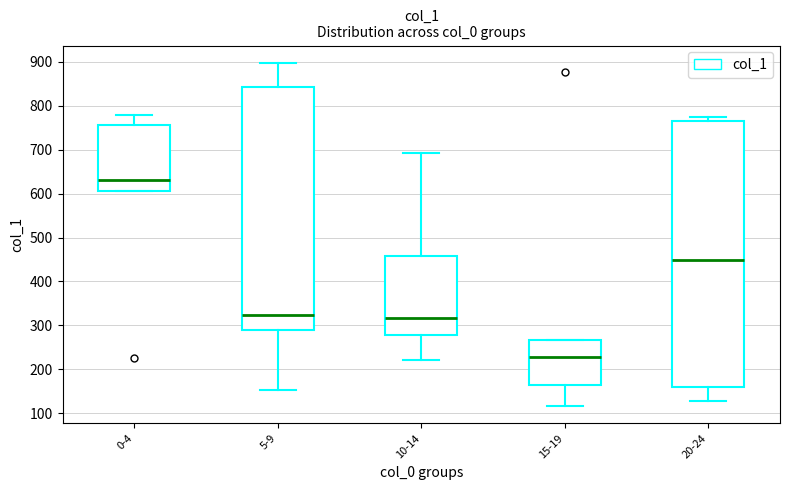

Reading left to right, transcribe this box plot: for each box, give where its median line is, the range the box spans, and where its two whiskers end, as read against the y-axis. The values are not printed on the chart, so give them approximately, as read against the axis.

0-4: median 630, box 610 to 760, whiskers 610 to 780
5-9: median 320, box 290 to 840, whiskers 150 to 900
10-14: median 320, box 280 to 460, whiskers 220 to 690
15-19: median 230, box 160 to 270, whiskers 120 to 270
20-24: median 450, box 160 to 770, whiskers 130 to 770 (just above the box's upper edge)